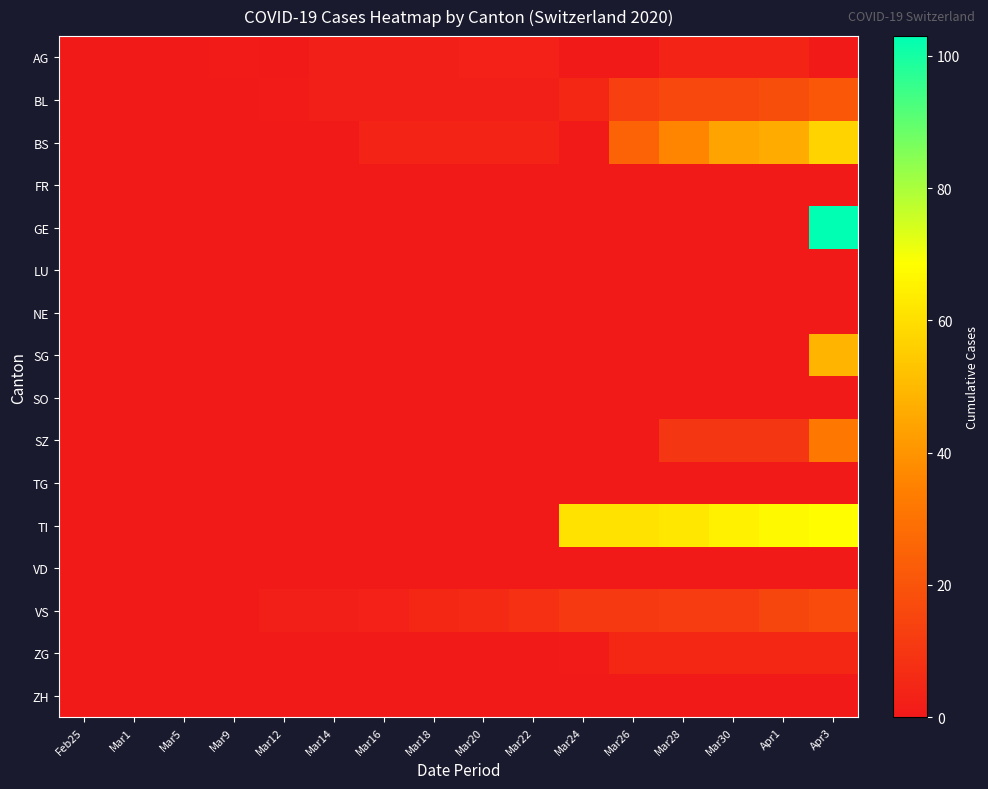

At Feb25, list the series in order from largest to smallest.

AG, BL, BS, FR, GE, LU, NE, SG, SO, SZ, TG, TI, VD, VS, ZG, ZH